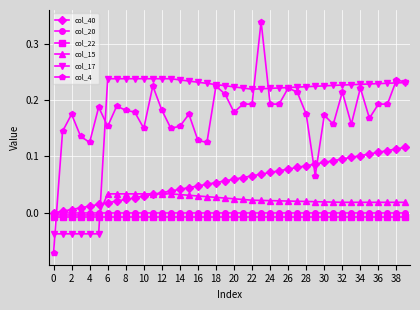

Which series has the widest spread of values?

col_4